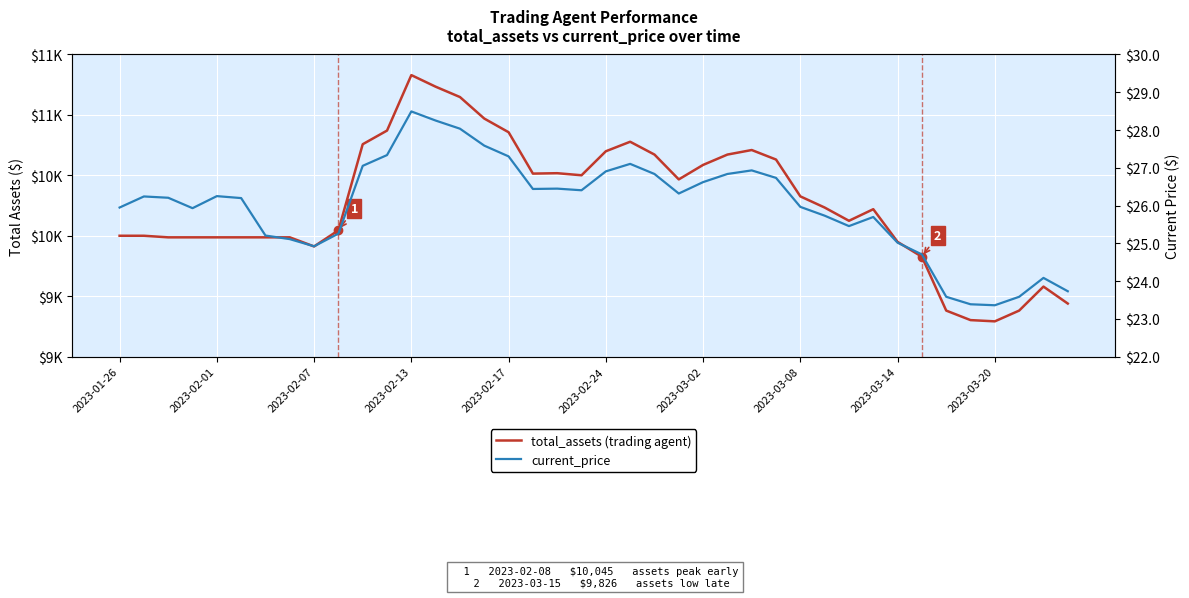

What is the total value across all series at 2023-02-07?

9936.4